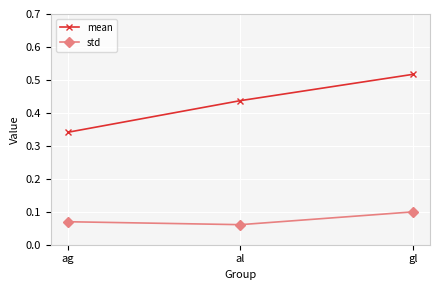

At which category is the sum across all series the highest?

gl